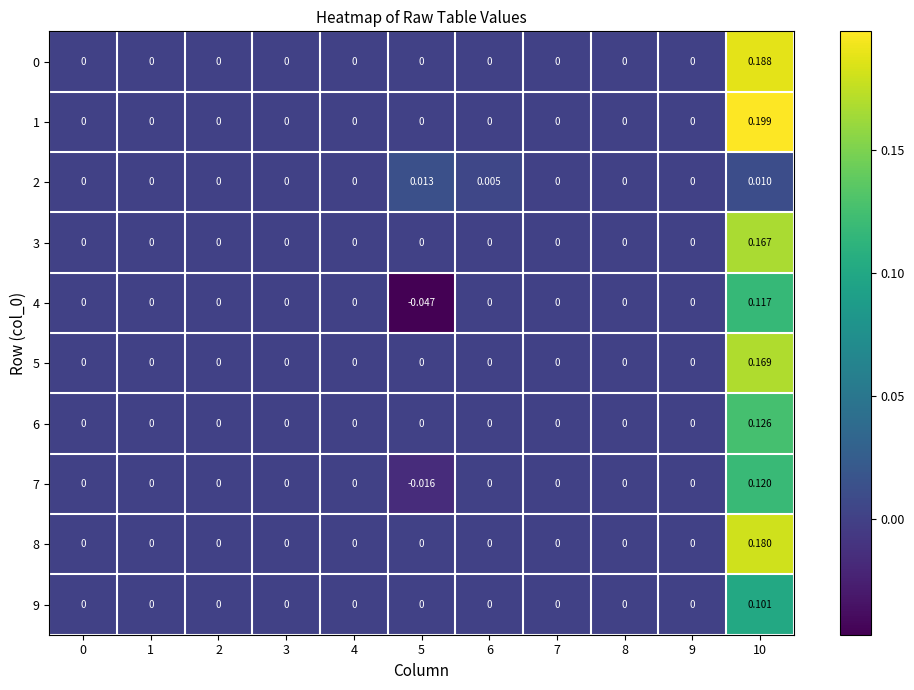

Which series has the largest total across all categories?

1